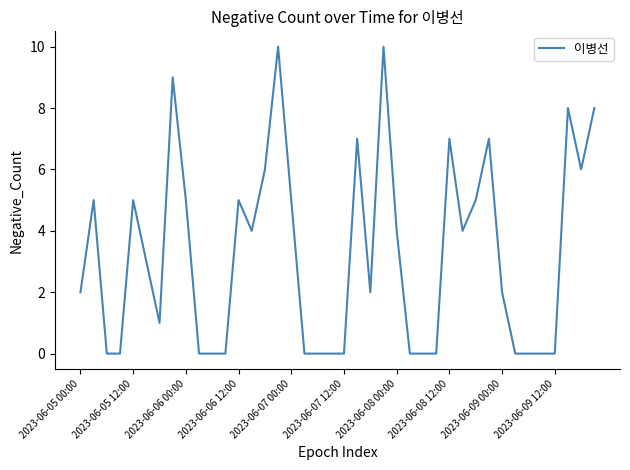

How many lines are shown in the chart?

1